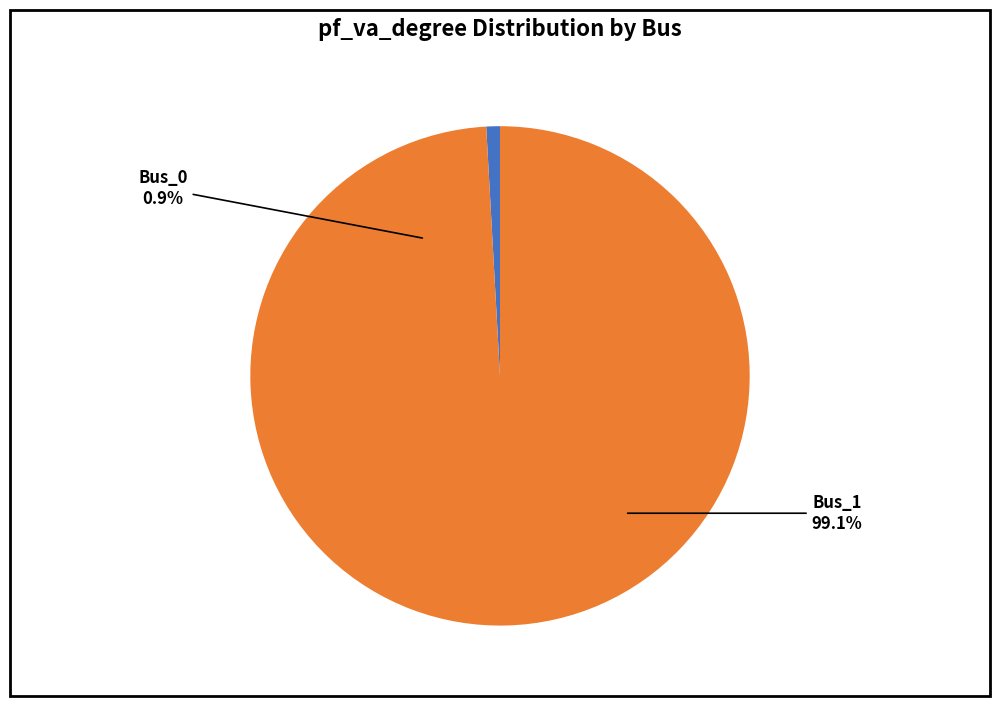

To the nearest percent, what is the difference between the Bus_1 and Bus_0 slice percentages?

98%